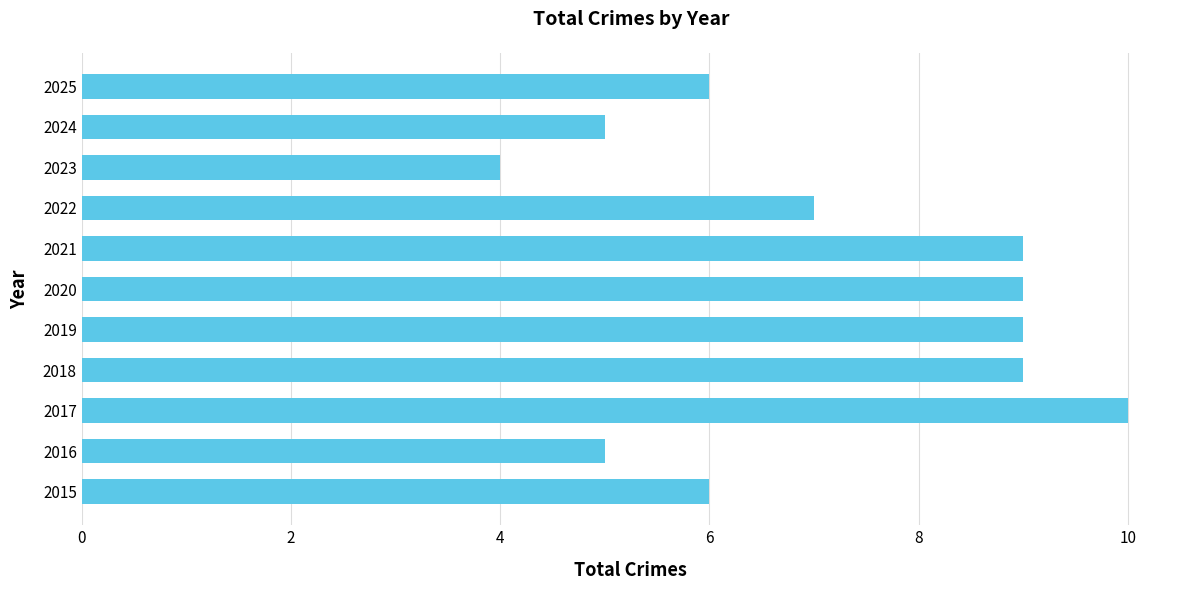

Reading top to bottom, extract all data points from this chart.

2025=6	2024=5	2023=4	2022=7	2021=9	2020=9	2019=9	2018=9	2017=10	2016=5	2015=6